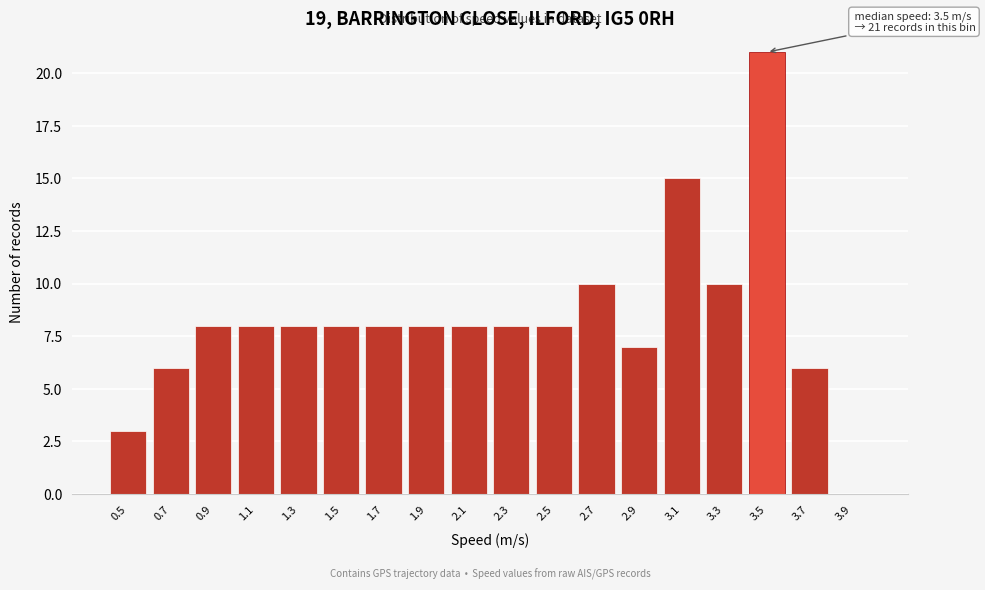

Reading right to left, list all the values displayed in this chart.

3.9=0	3.7=6	3.5=21	3.3=10	3.1=15	2.9=7	2.7=10	2.5=8	2.3=8	2.1=8	1.9=8	1.7=8	1.5=8	1.3=8	1.1=8	0.9=8	0.7=6	0.5=3